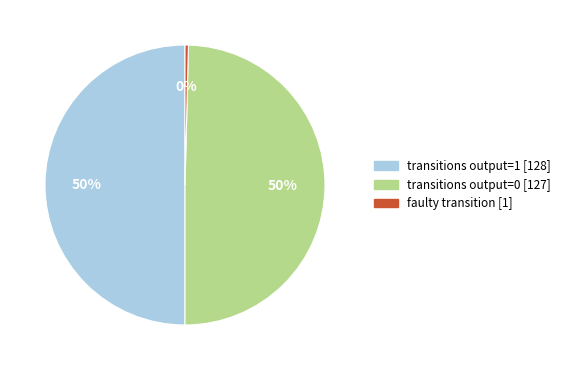

To the nearest percent, what is the average slice percentage?

33%